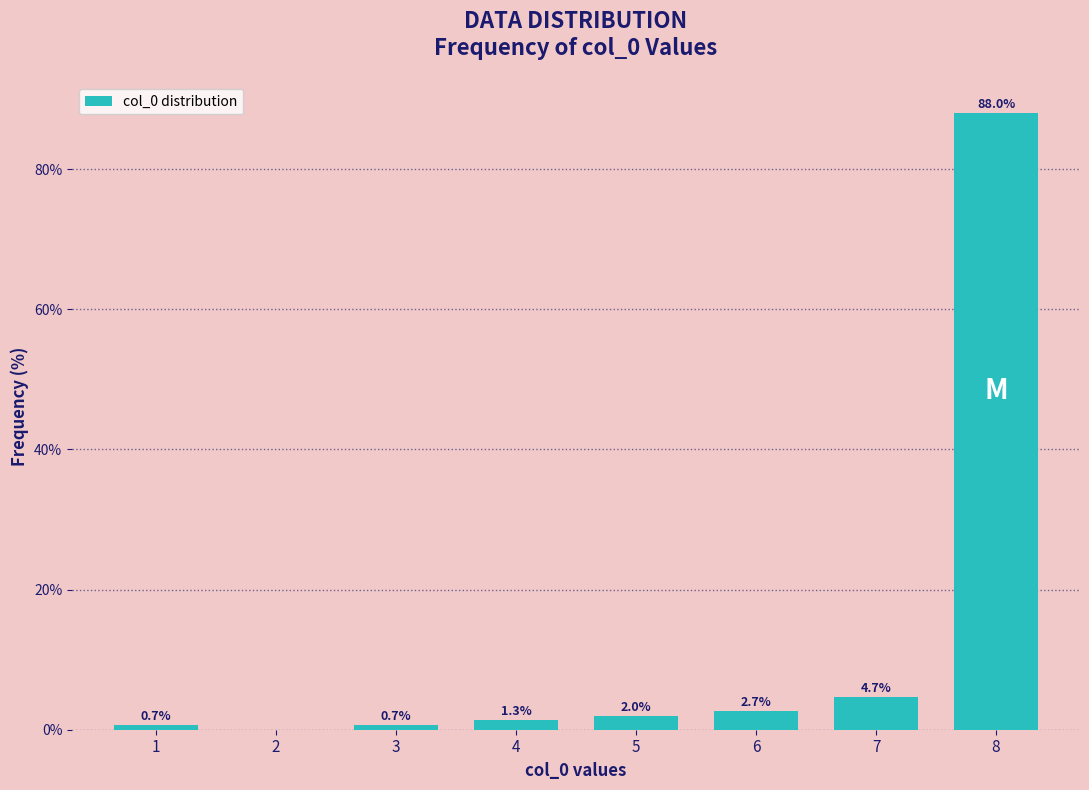

Reading right to left, transcribe all the data shown in this chart.

8=88.0	7=4.7	6=2.7	5=2.0	4=1.3	3=0.7	2=0.0	1=0.7